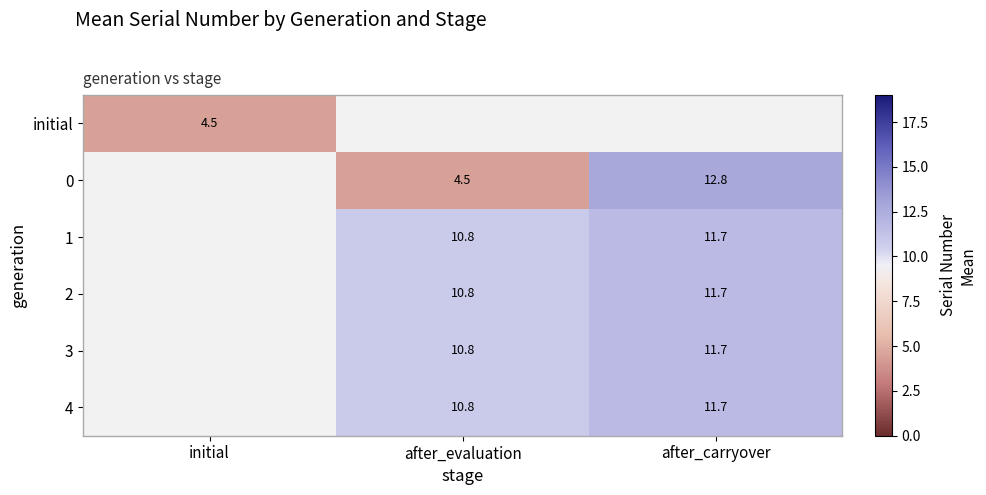

At how many categories does at least one series exceed 11?

1